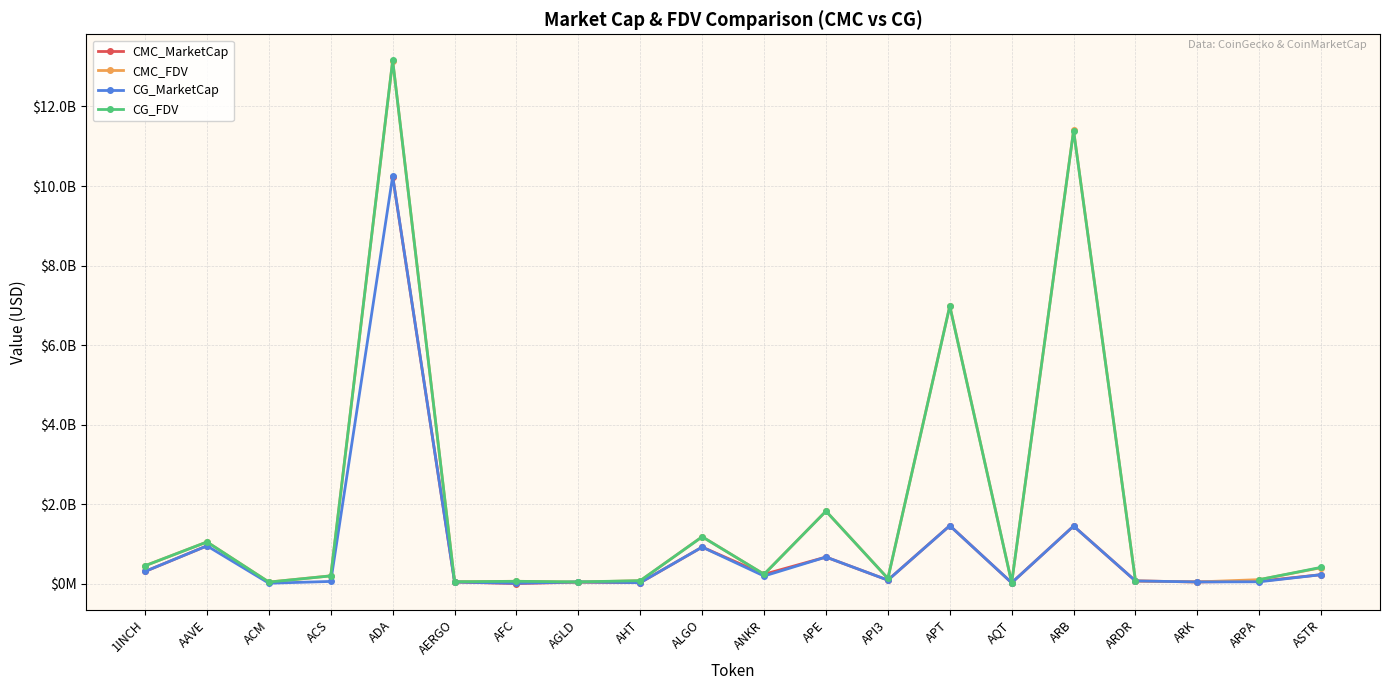

Rank the categories by CG_MarketCap value from highest to lowest.

ADA, APT, ARB, AAVE, ALGO, APE, 1INCH, ASTR, ANKR, API3, ARDR, ACS, ARPA, ARK, AGLD, AERGO, AHT, AQT, ACM, AFC